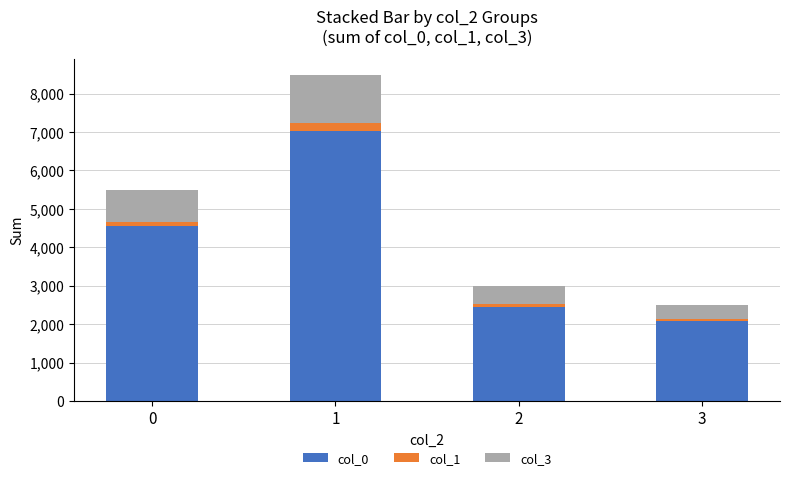

What is the difference between the second highest and second lowest values in the col_3 series?

374